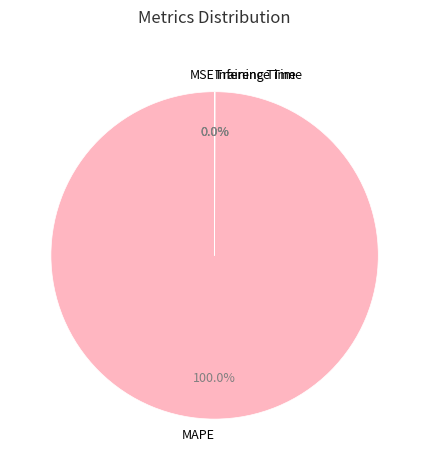

Is there a majority slice in this chart?

Yes